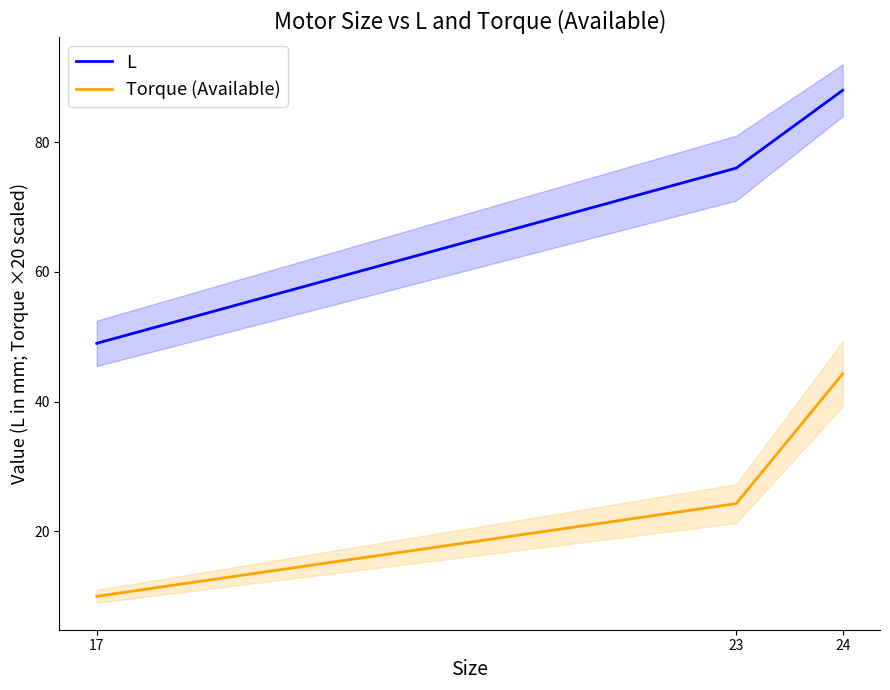

At which category is the sum across all series the highest?

24